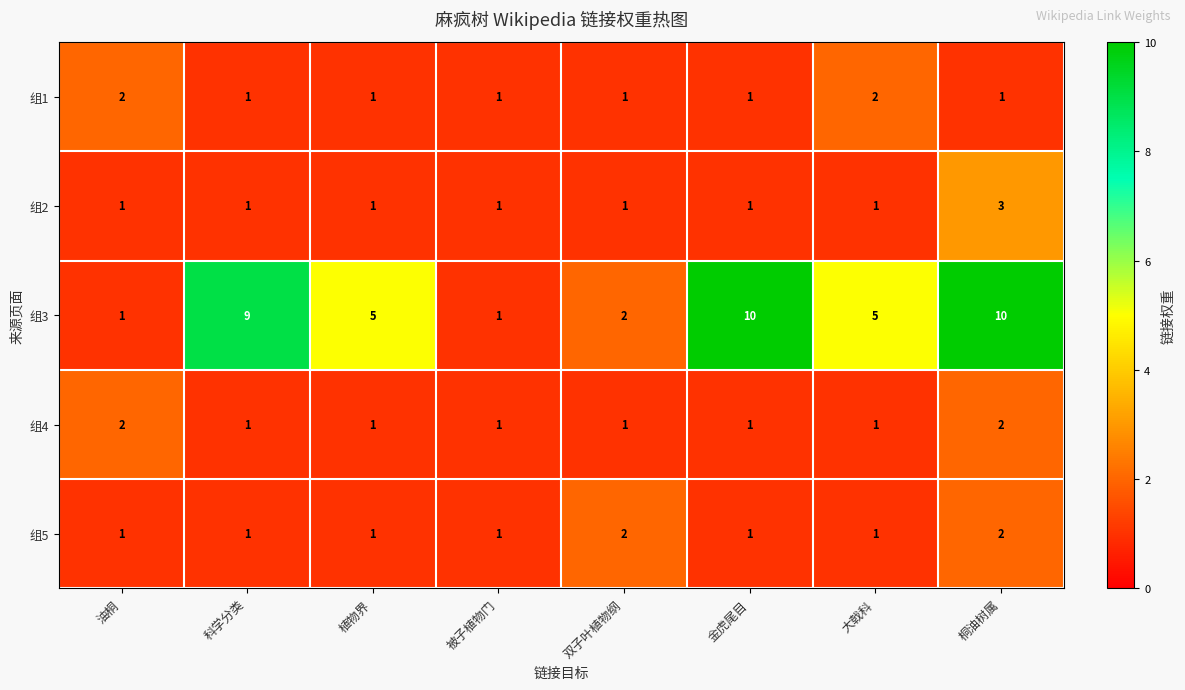

What is the sum of all 组3 values?

43